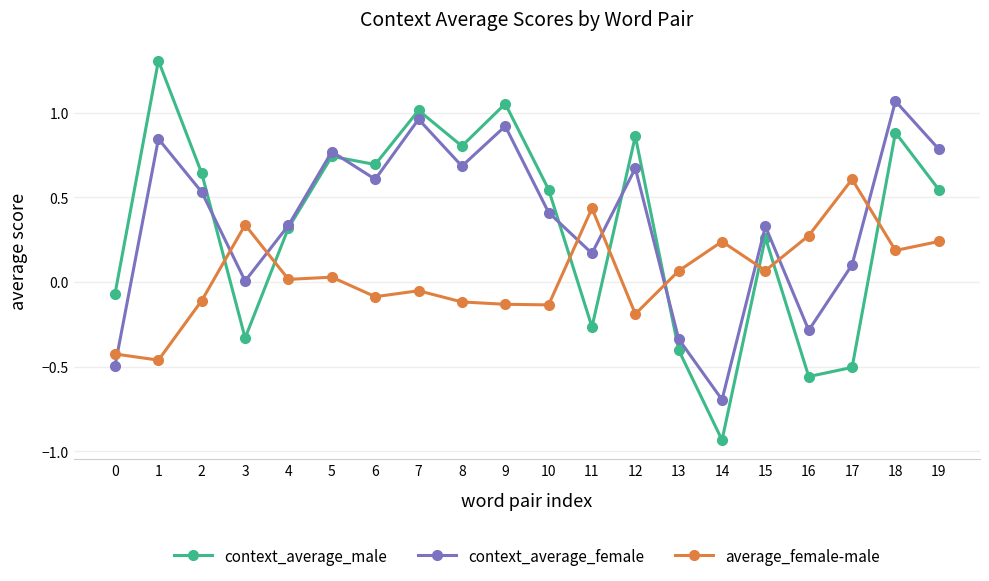

True or false: context_average_female and average_female-male intersect in this chart.

True